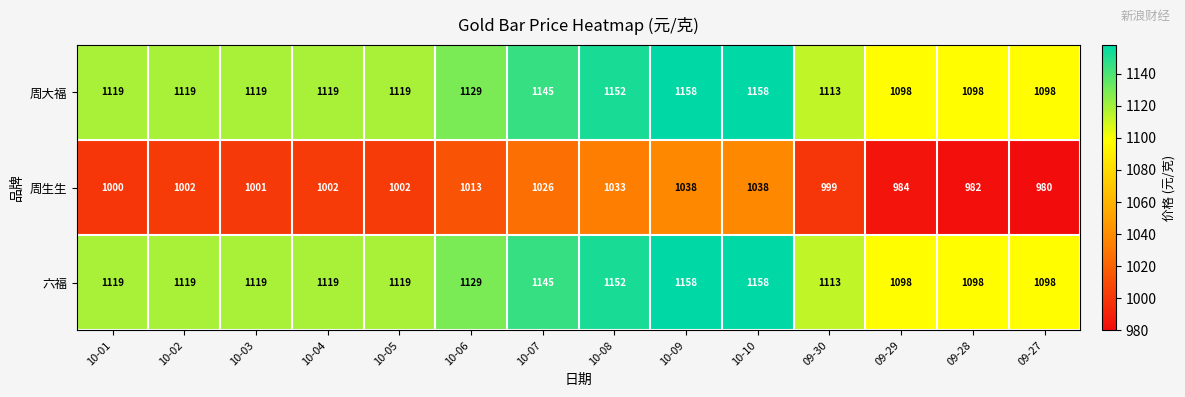

At how many categories does at least one series exceed 1002?

14